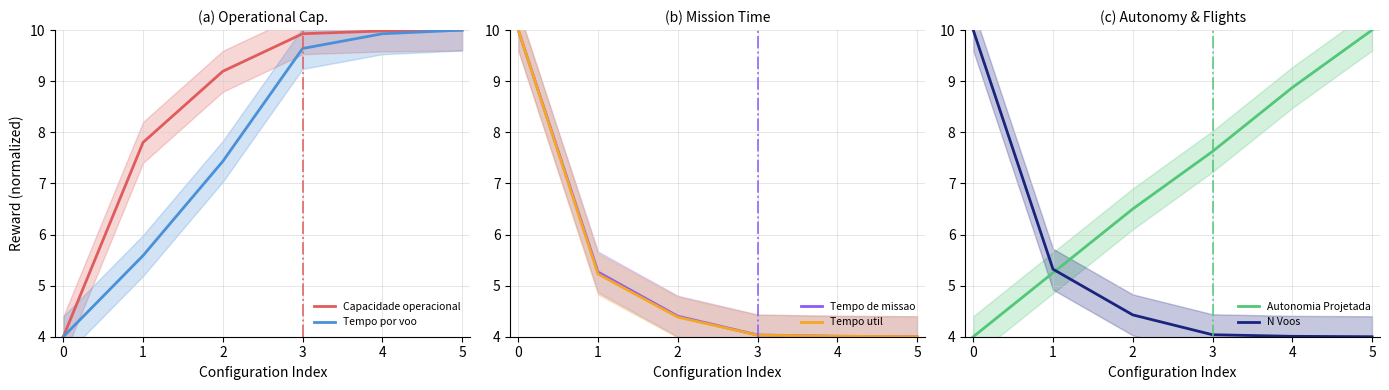

What is the total value across all series at 5?

42.0